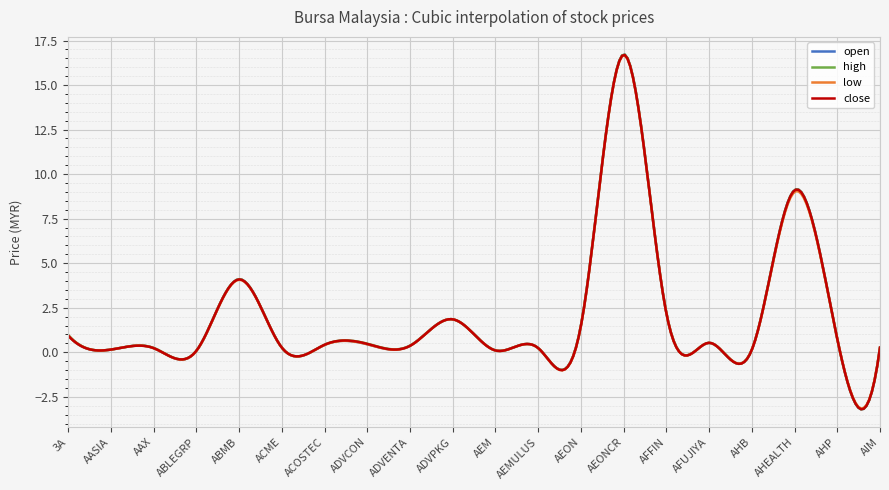

Count the number of categories in the chart.

300